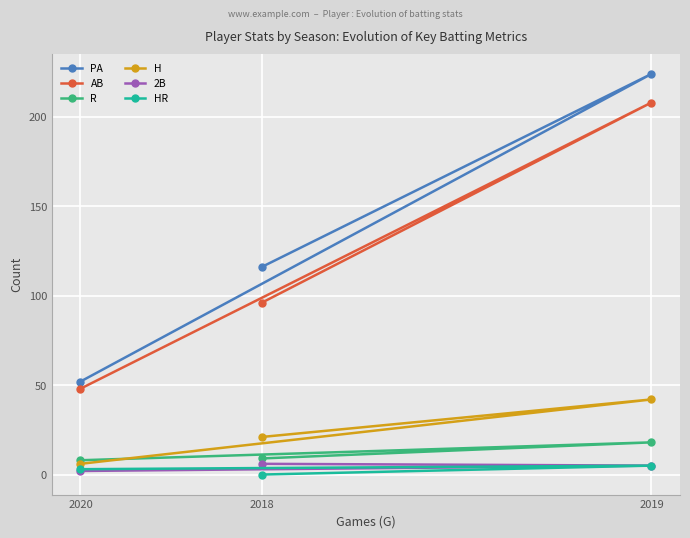

Between 2019 and 2020, which is larger?

2019